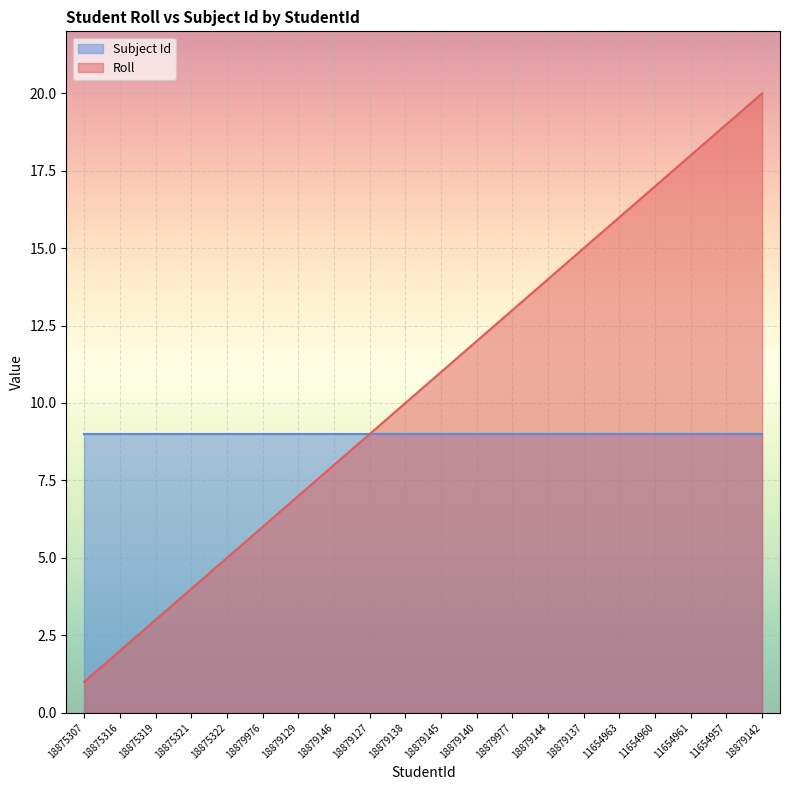

What is the value of the 17th point from the left?

17